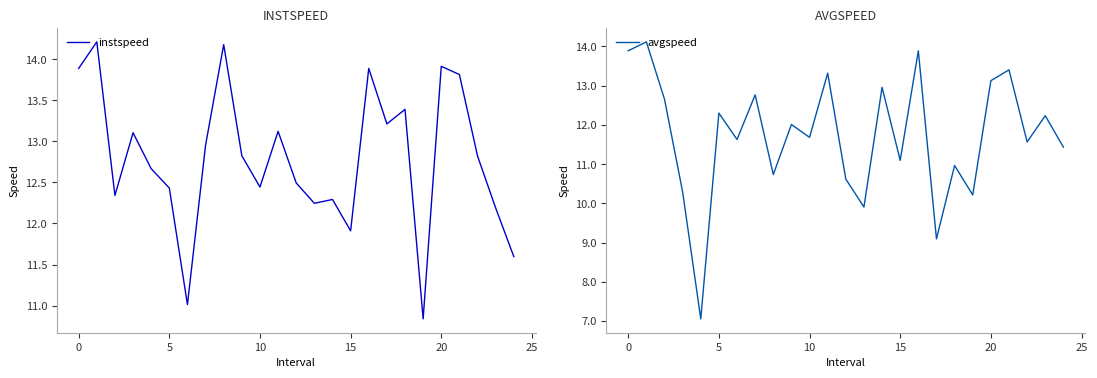

Read the avgspeed value at 22.

11.6